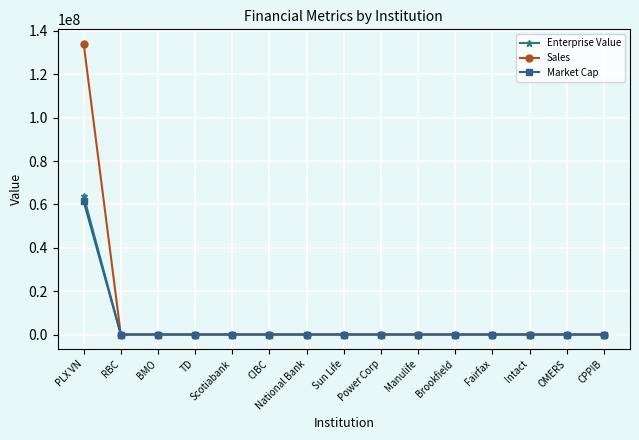

Which series has the widest spread of values?

Sales